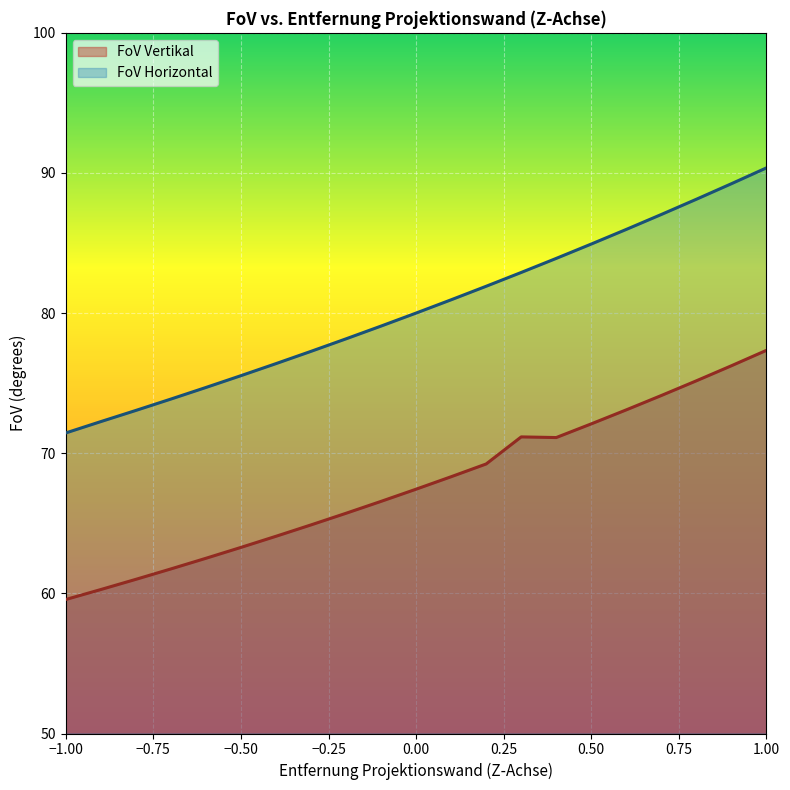

How many series are shown in this chart?

2